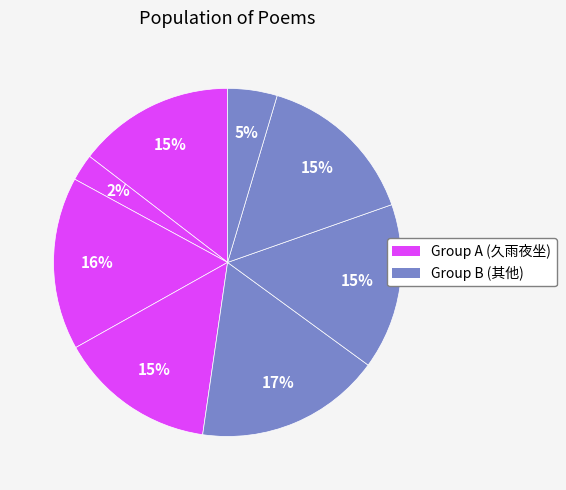

Is there any slice that represents more than half of the pie?

No